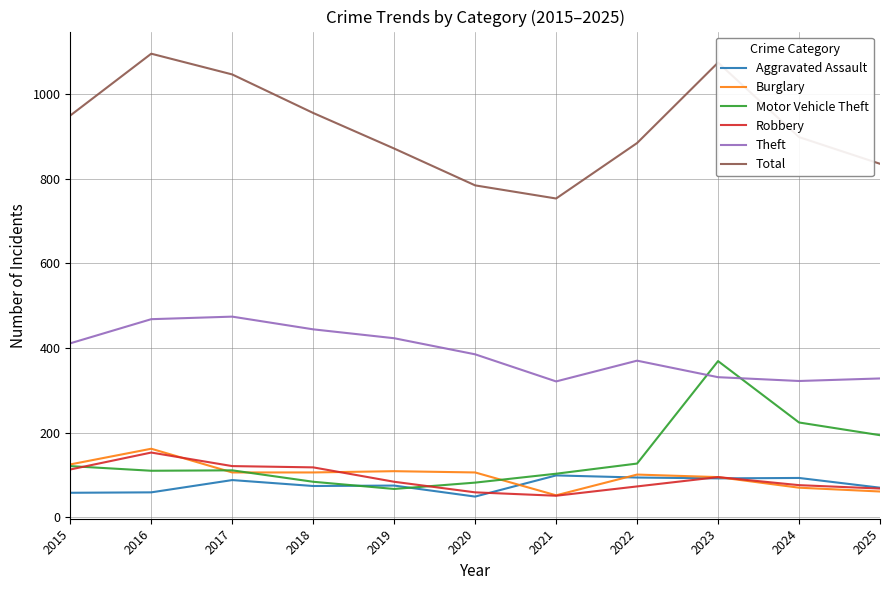

How many lines are shown in the chart?

6